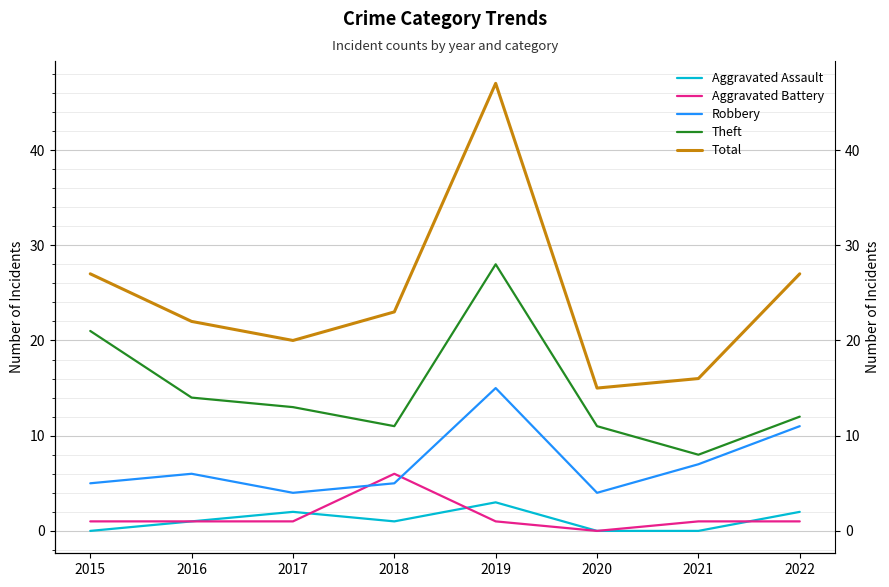

What are all the series names shown in the legend?

Aggravated Assault, Aggravated Battery, Robbery, Theft, Total